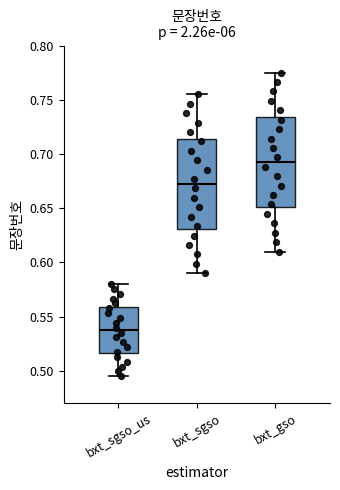

Reading left to right, transcribe this box plot: for each box, give where its median line is, the range the box spans, and where its two whiskers end, as read against the y-axis. The values are not printed on the chart, so give them approximately, as read against the axis.

bxt_sgso_us: median 0.540, box 0.515 to 0.560, whiskers 0.495 to 0.580
bxt_sgso: median 0.675, box 0.630 to 0.715, whiskers 0.590 to 0.755
bxt_gso: median 0.695, box 0.650 to 0.735, whiskers 0.610 to 0.775